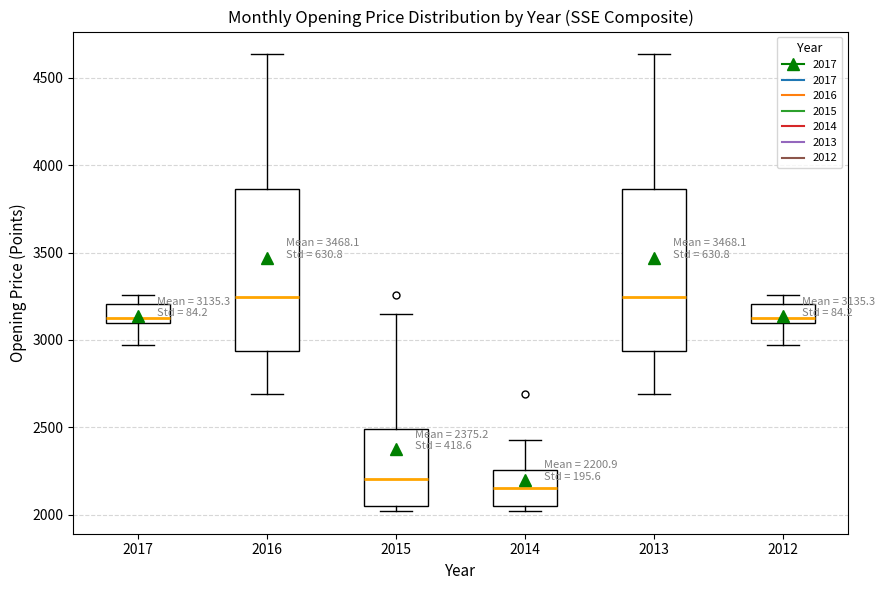

Which box's median line is the lowest?

2014